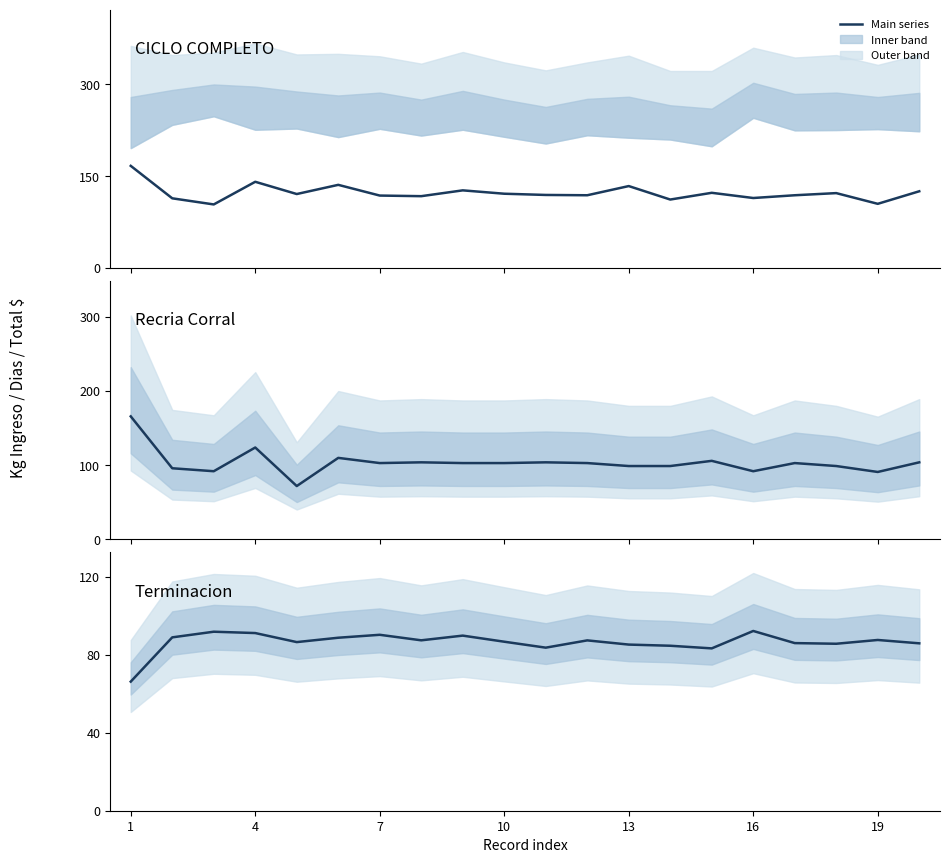

In KgProd, how many points are lower than both neighbors (excluding endpoints)?

7